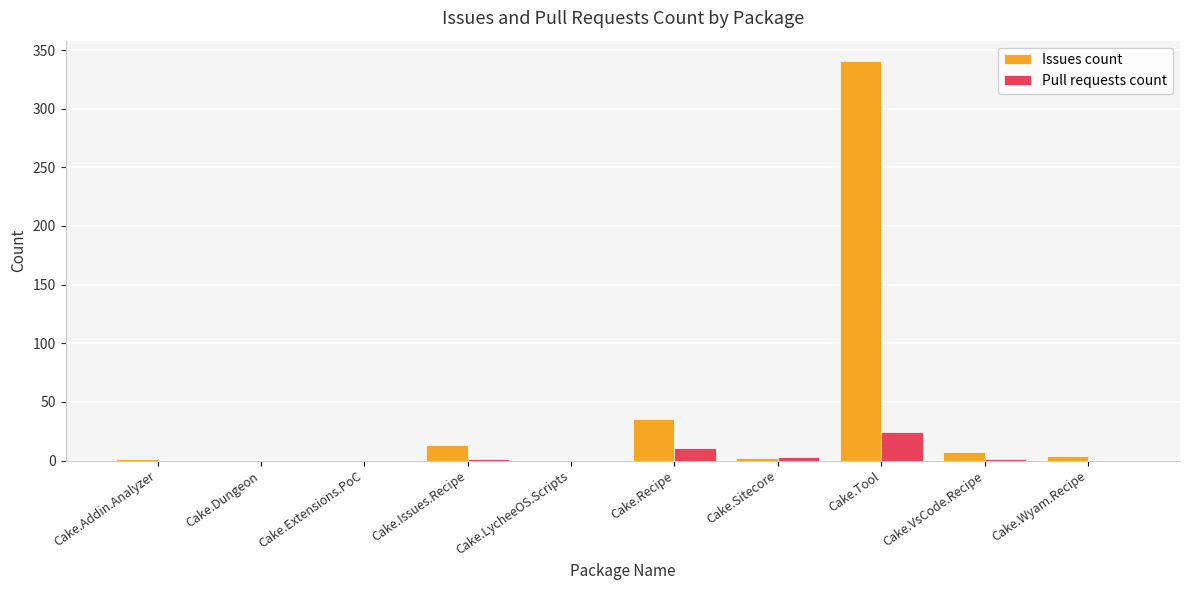

Which series has the largest total across all categories?

Issues count